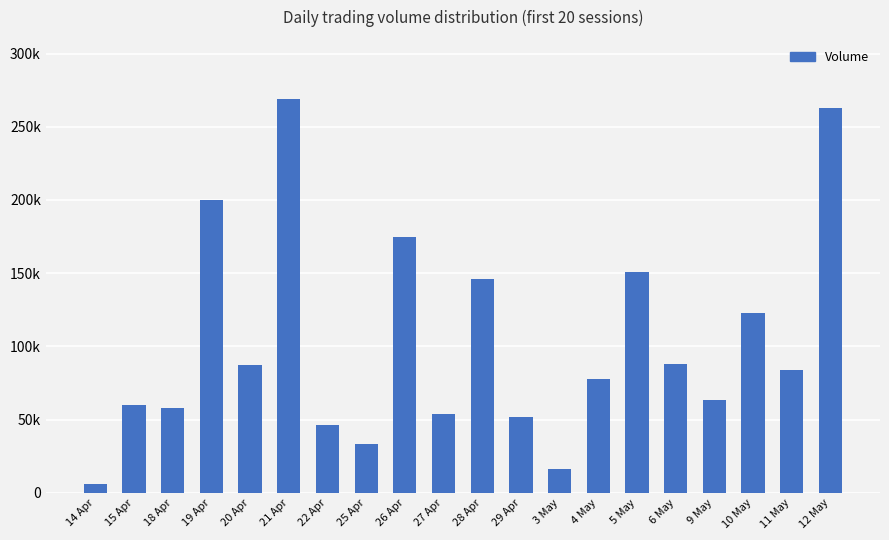

Where does the data first go above 84000?

19 Apr